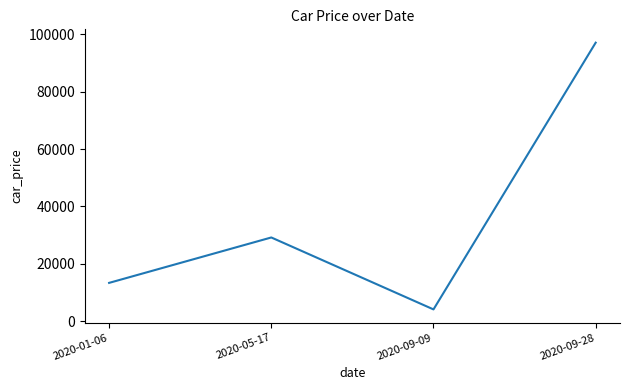

Where is the first local minimum?

2020-09-09